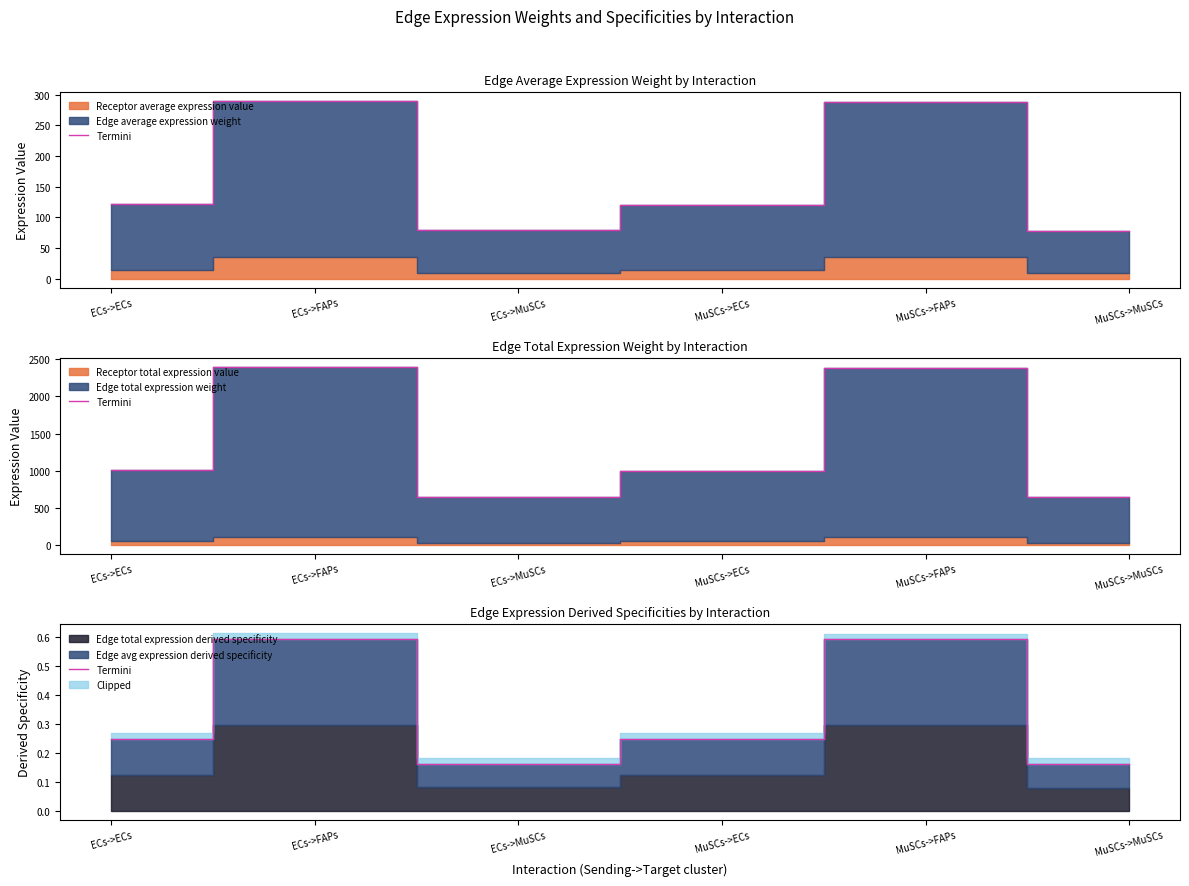

Between MuSCs->ECs and MuSCs->MuSCs, which is larger?

MuSCs->ECs